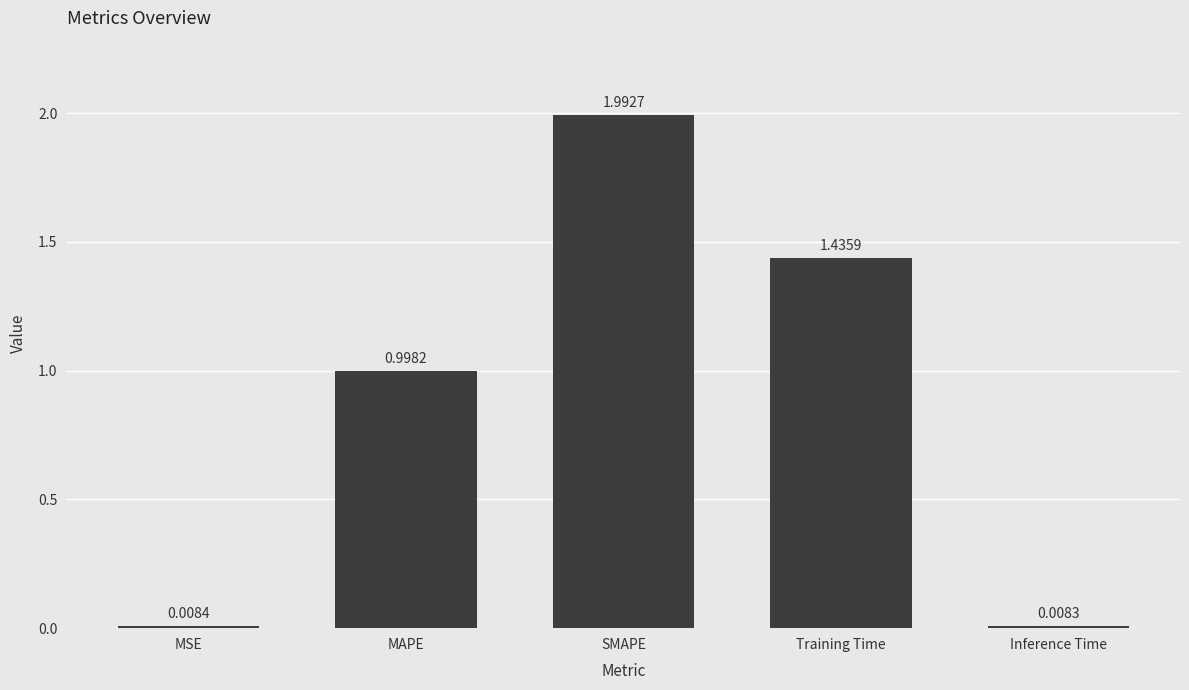

Rank the categories by value from highest to lowest.

SMAPE, Training Time, MAPE, MSE, Inference Time